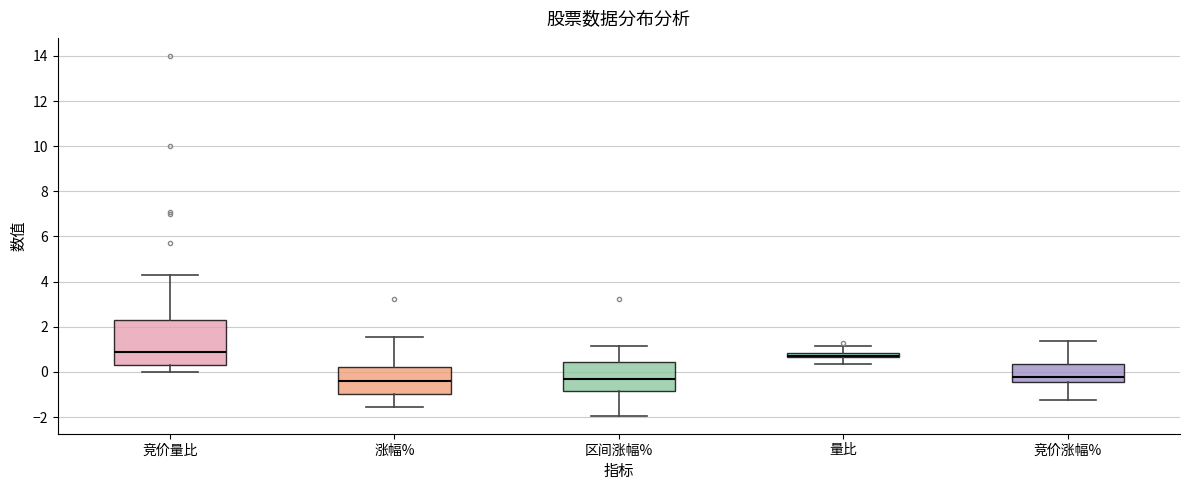

Comparing the boxes themselves (not the whiskers), which one is the tallest?

竞价量比